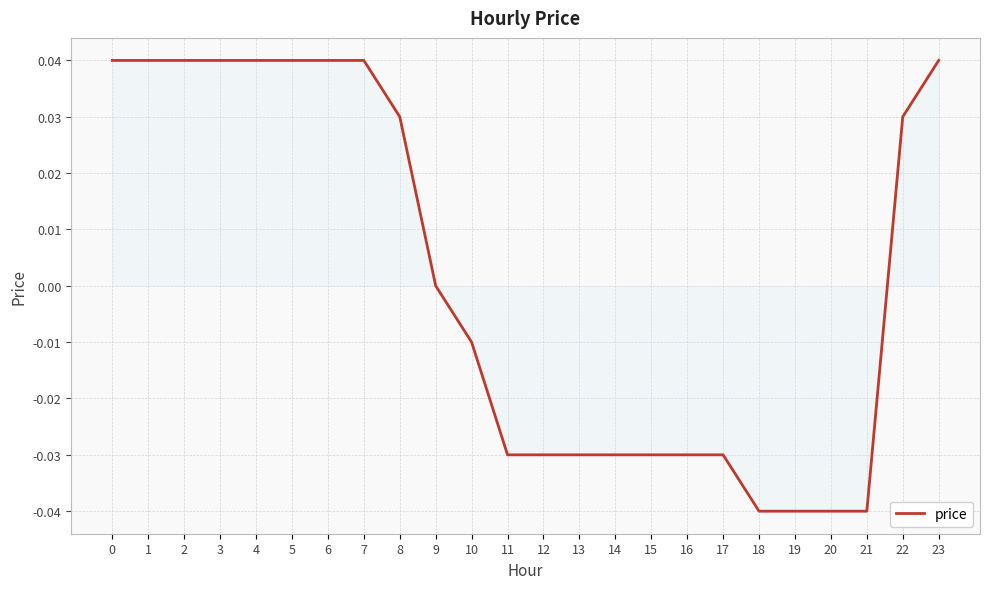

Between 6 and 9, which is larger?

6